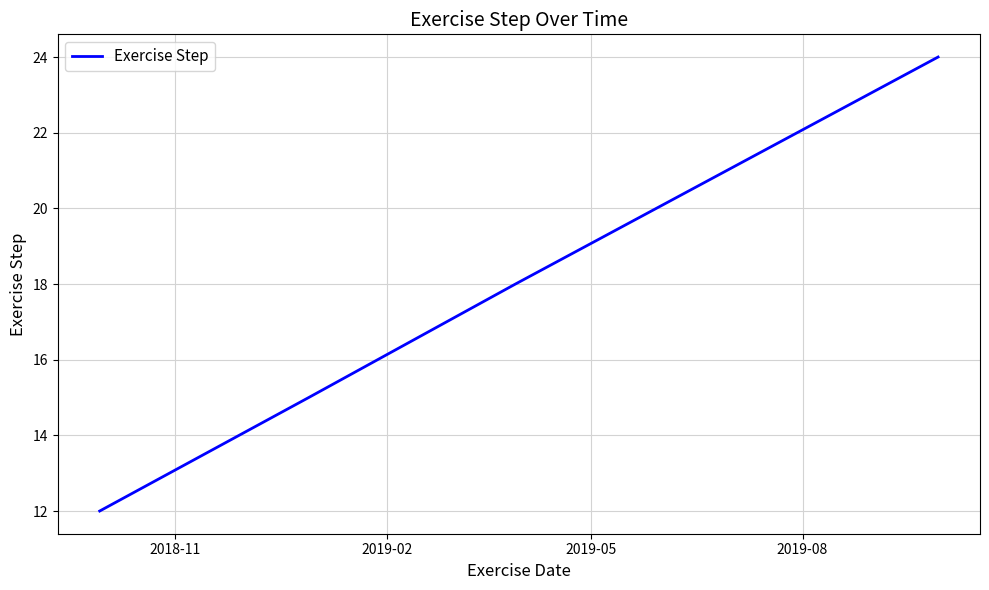

True or false: the data has more than 2 interior local peaks.

False